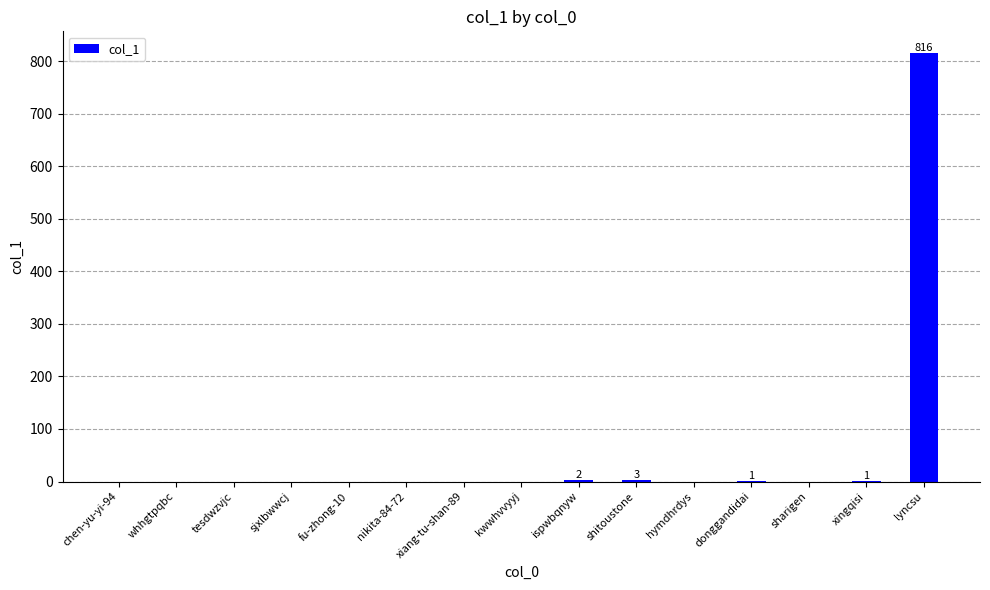

Count the number of data series in this chart.

1